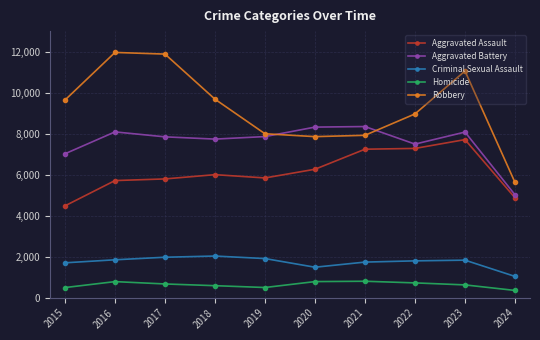

True or false: Criminal Sexual Assault and Aggravated Battery intersect in this chart.

False